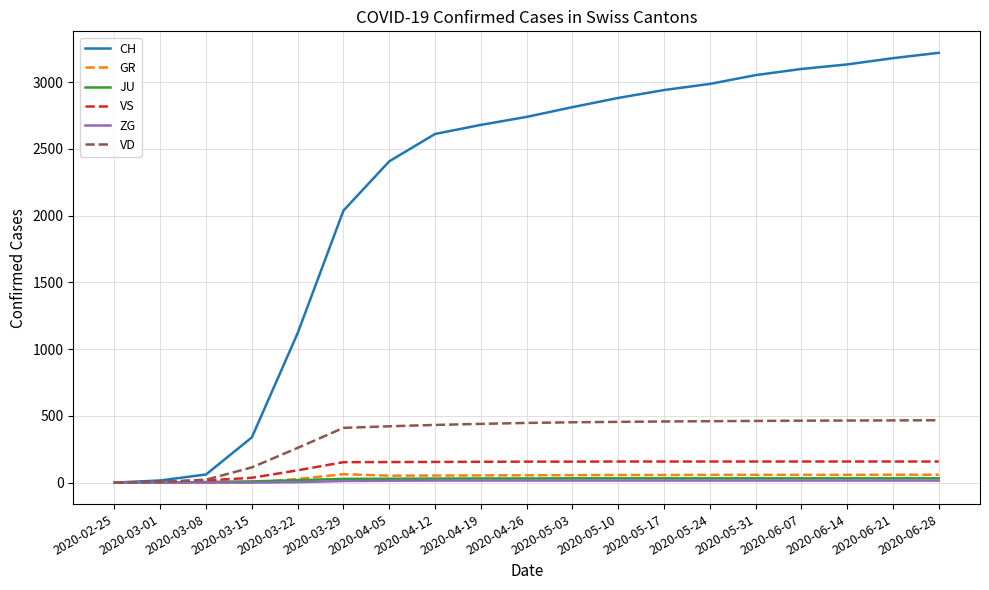

The value of VD at 2020-05-31 is 462. True or false?

True